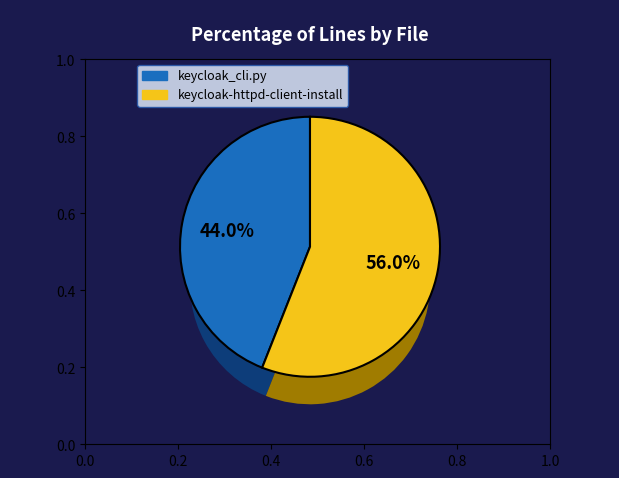

To the nearest percent, what portion does keycloak-httpd-client-install represent?

56%